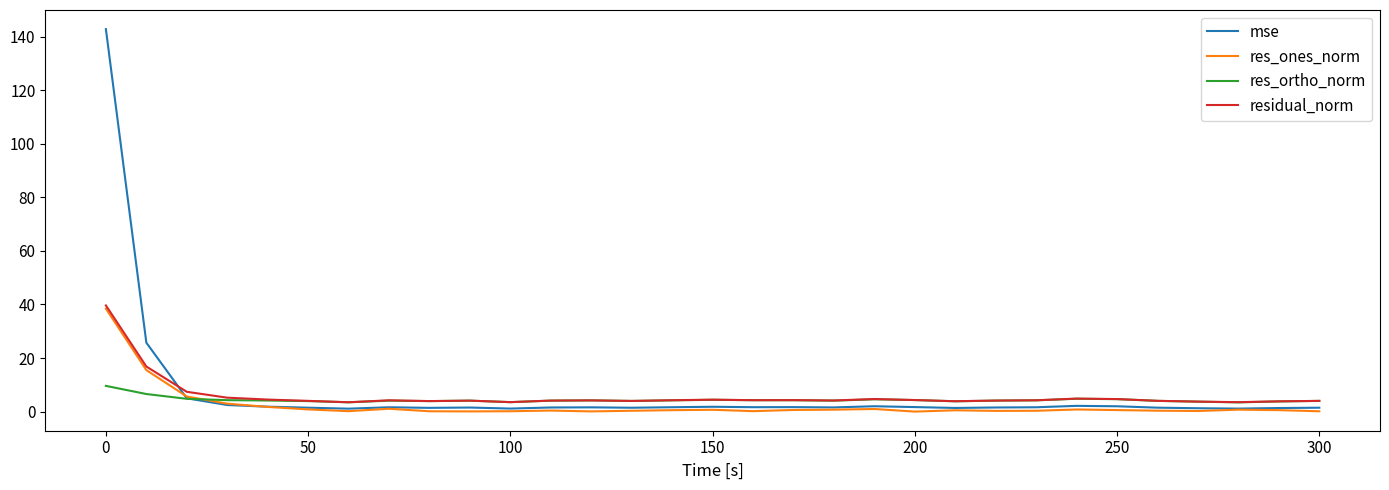

What is the average value of the residual_norm series?

5.8